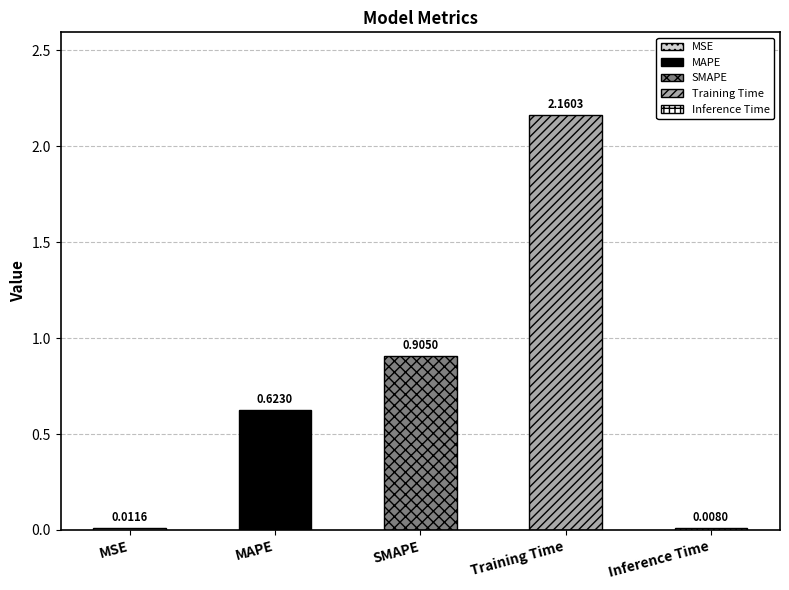

Between SMAPE and Training Time, which is larger?

Training Time